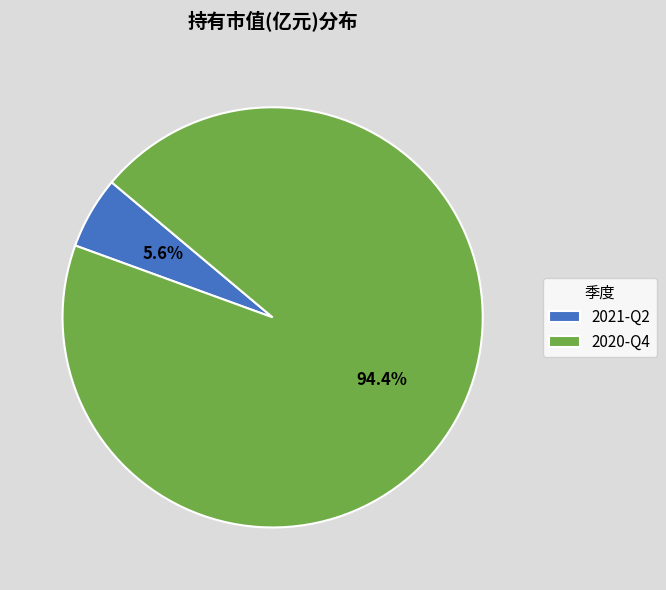

Combined, do 2021-Q2 and 2020-Q4 account for over 50%?

Yes